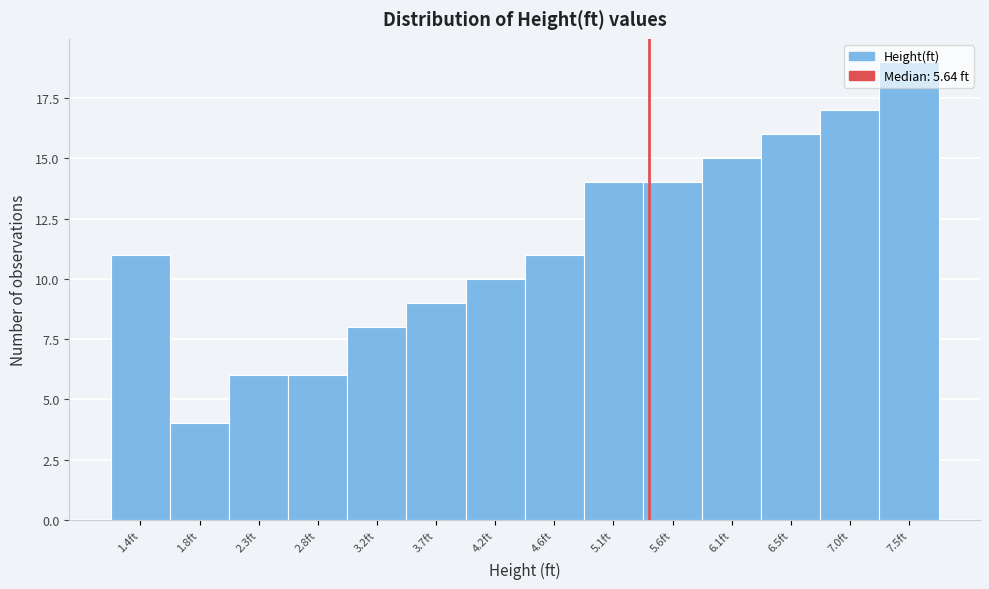

True or false: the data shows 7 at 6.1ft.

False